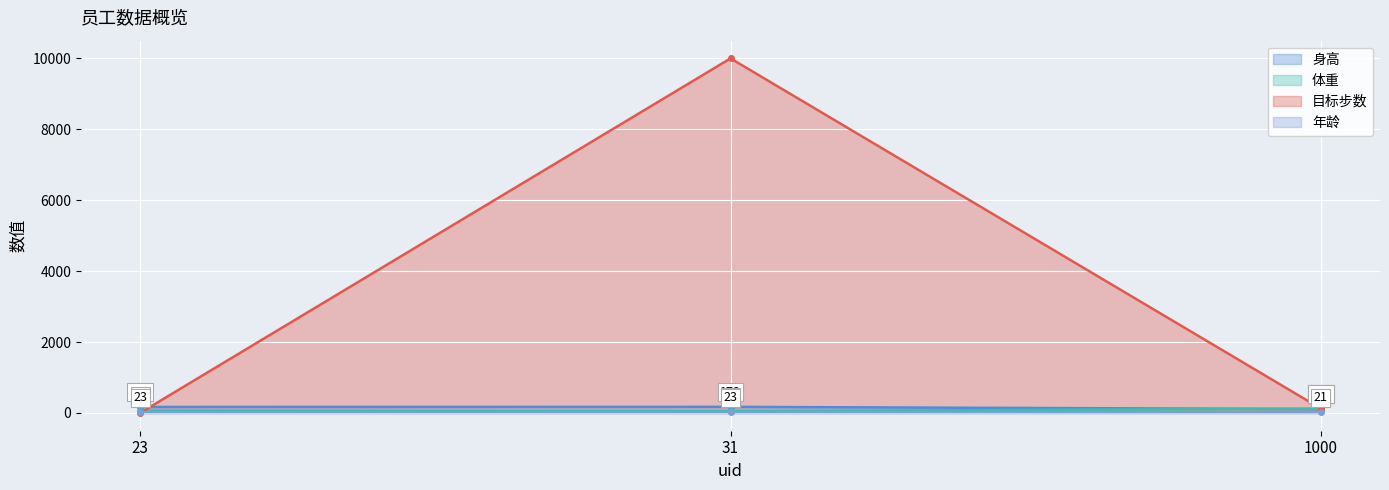

What is the difference between the 体重 values at 1000 and 23?

58